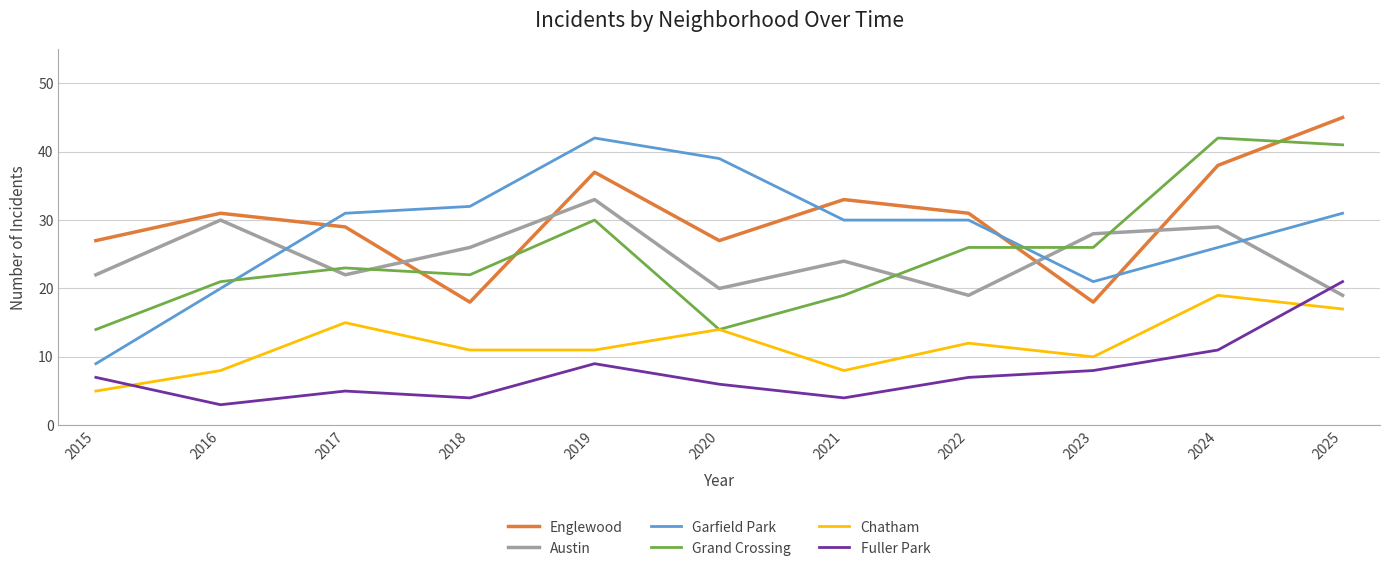

Reading left to right, what are all the values shown in this chart?

Englewood: 2015=27	2016=31	2017=29	2018=18	2019=37	2020=27	2021=33	2022=31	2023=18	2024=38	2025=45
Austin: 2015=22	2016=30	2017=22	2018=26	2019=33	2020=20	2021=24	2022=19	2023=28	2024=29	2025=19
Garfield Park: 2015=9	2016=20	2017=31	2018=32	2019=42	2020=39	2021=30	2022=30	2023=21	2024=26	2025=31
Grand Crossing: 2015=14	2016=21	2017=23	2018=22	2019=30	2020=14	2021=19	2022=26	2023=26	2024=42	2025=41
Chatham: 2015=5	2016=8	2017=15	2018=11	2019=11	2020=14	2021=8	2022=12	2023=10	2024=19	2025=17
Fuller Park: 2015=7	2016=3	2017=5	2018=4	2019=9	2020=6	2021=4	2022=7	2023=8	2024=11	2025=21